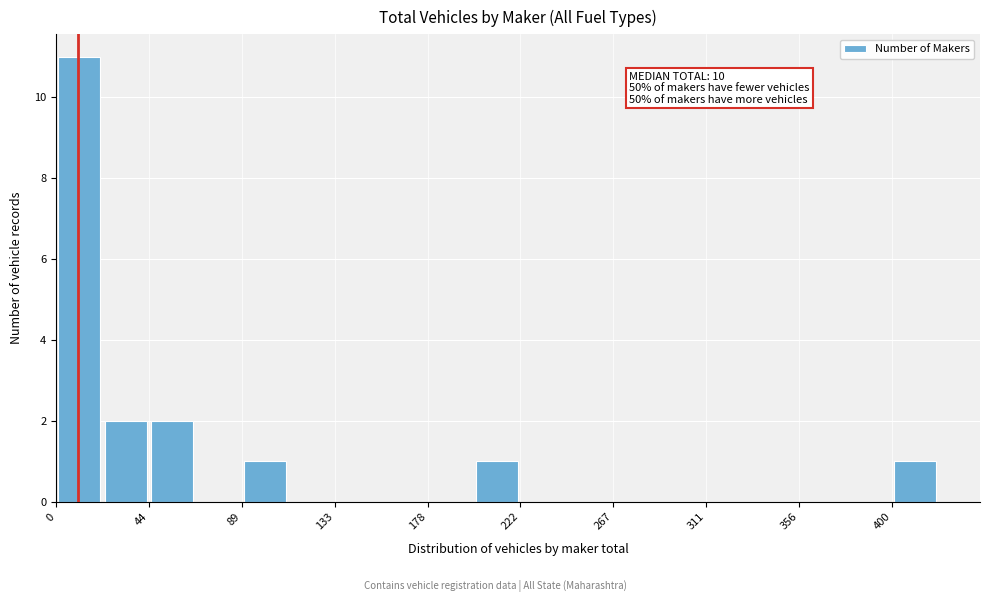

Which range on the x-axis has the tallest bar?

0 to 20